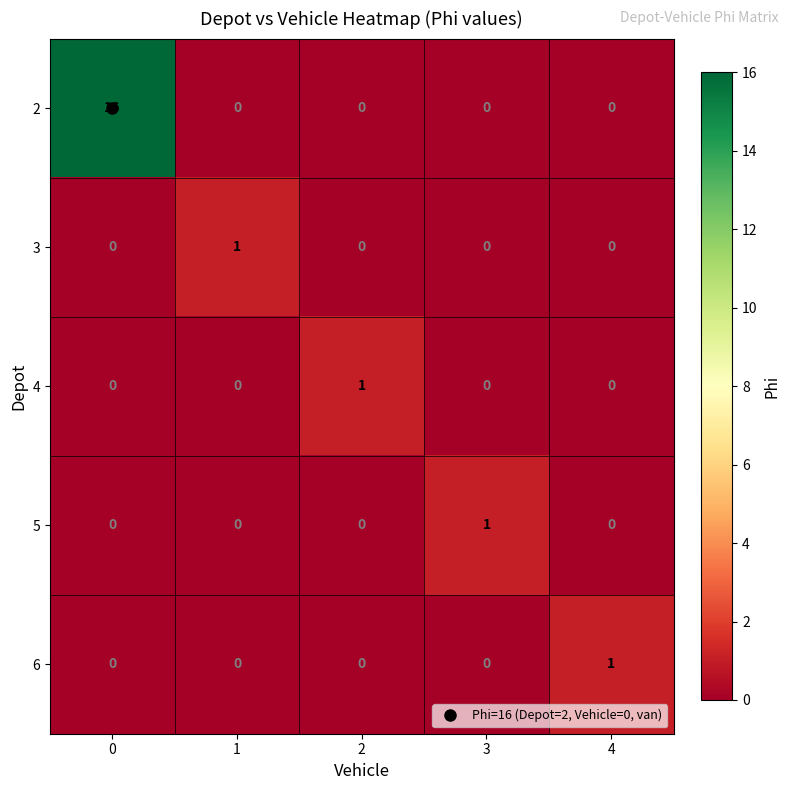

What is the difference between the highest and lowest values at 1?

1